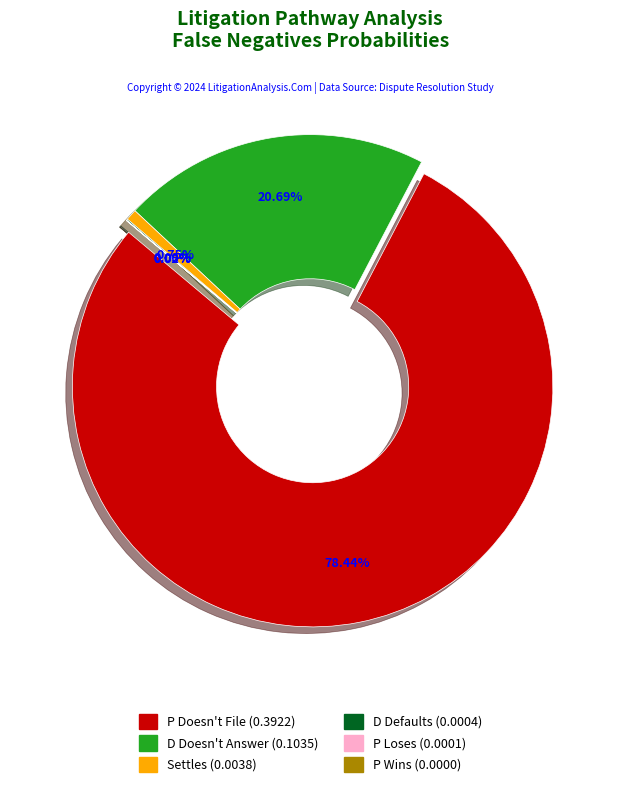

What percentage is the D Doesn't Answer slice, to the nearest percent?

21%